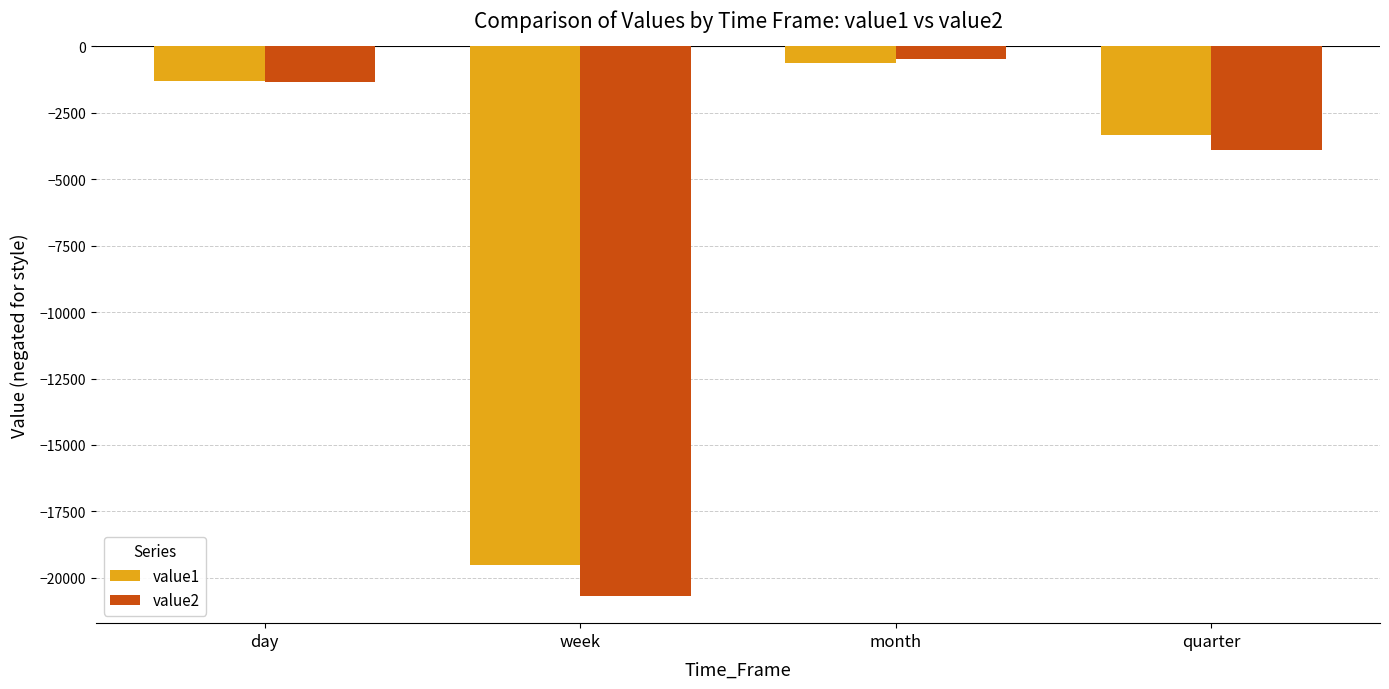

The value1 series shows -1627.0 at quarter. True or false?

False